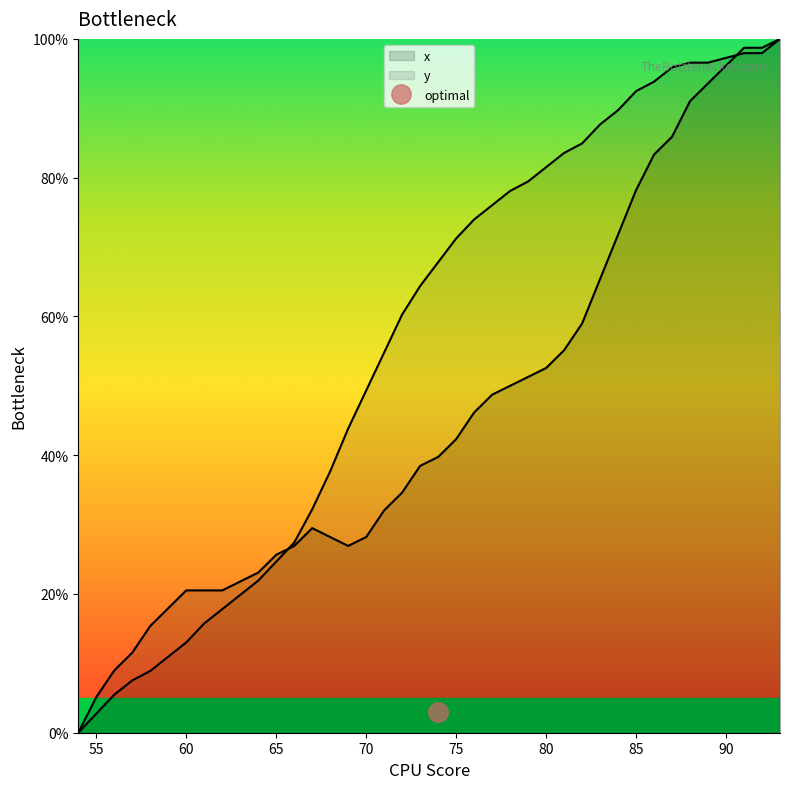

What is the highest value of the x series?

100.0